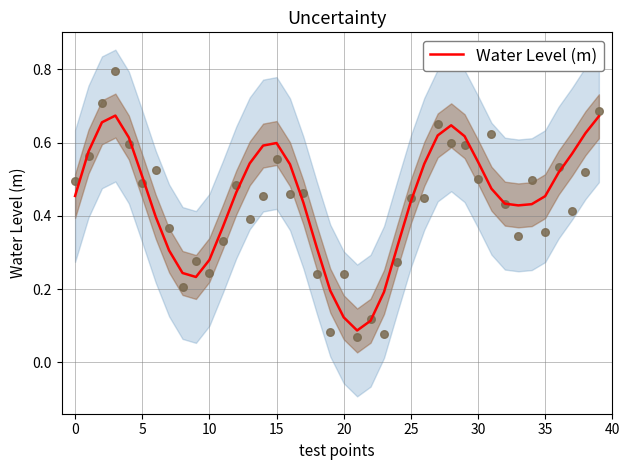

What is the change in value from 10 to 19?

-0.1